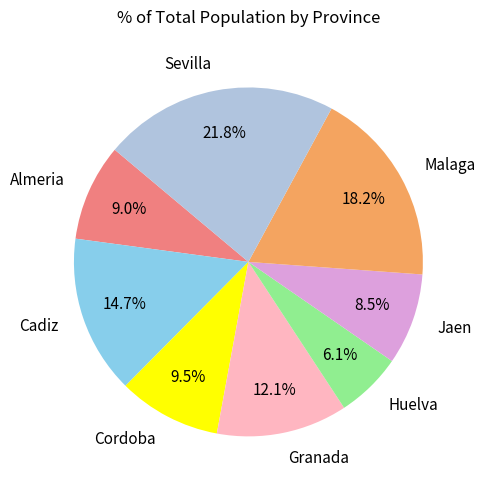

How many segments does this pie chart have?

8